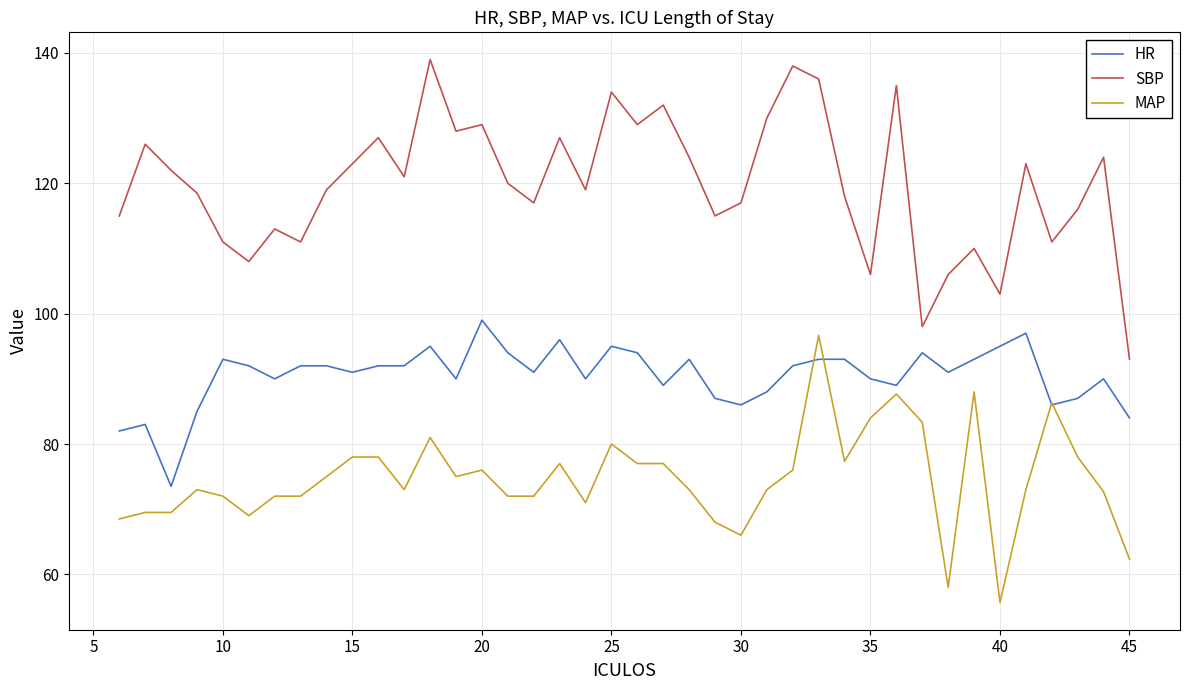

What is the smallest value displayed?

55.7